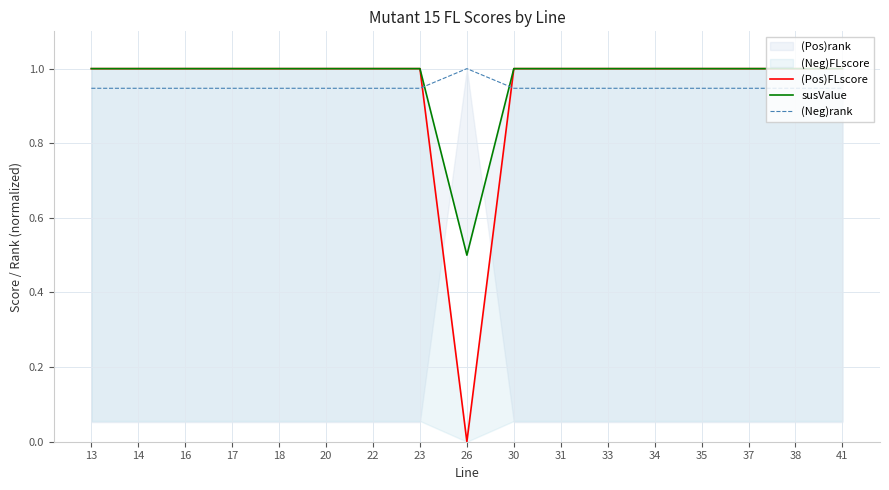

How many intersections are there between (Pos)FLscore and (Neg)rank?

2